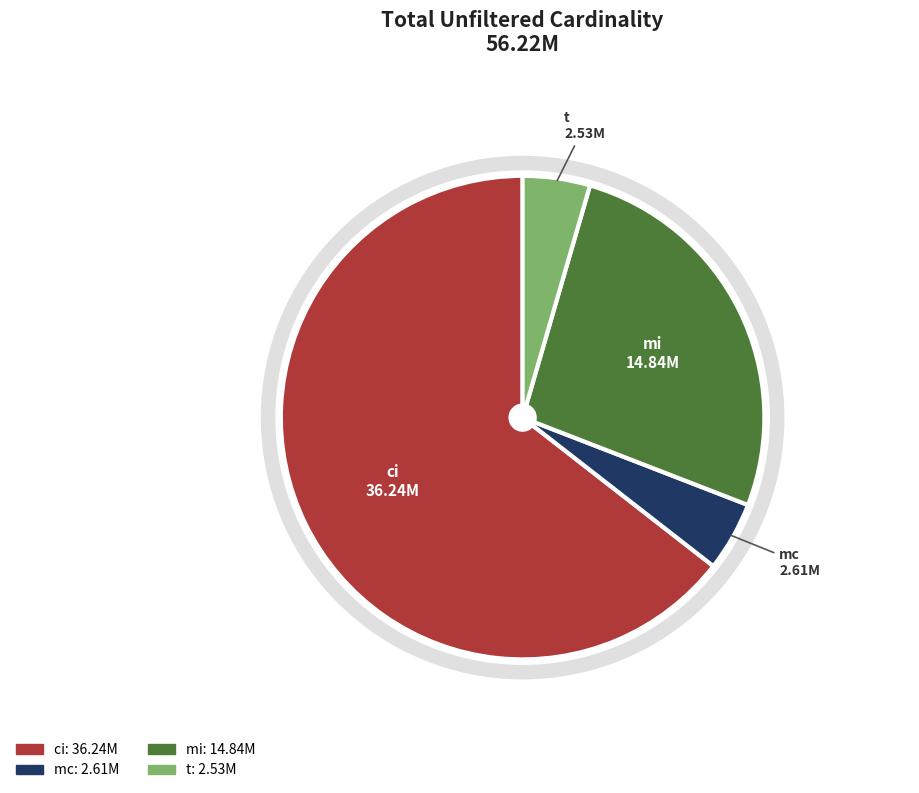

Combined, what portion of the pie is mc and ci?

69.1%